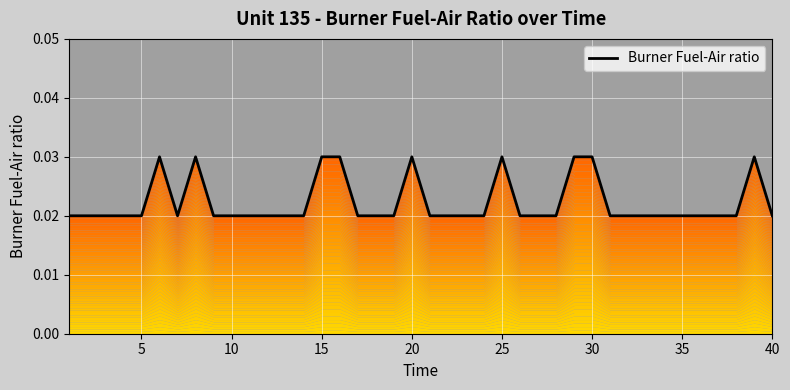

How many data points does each series have?

40